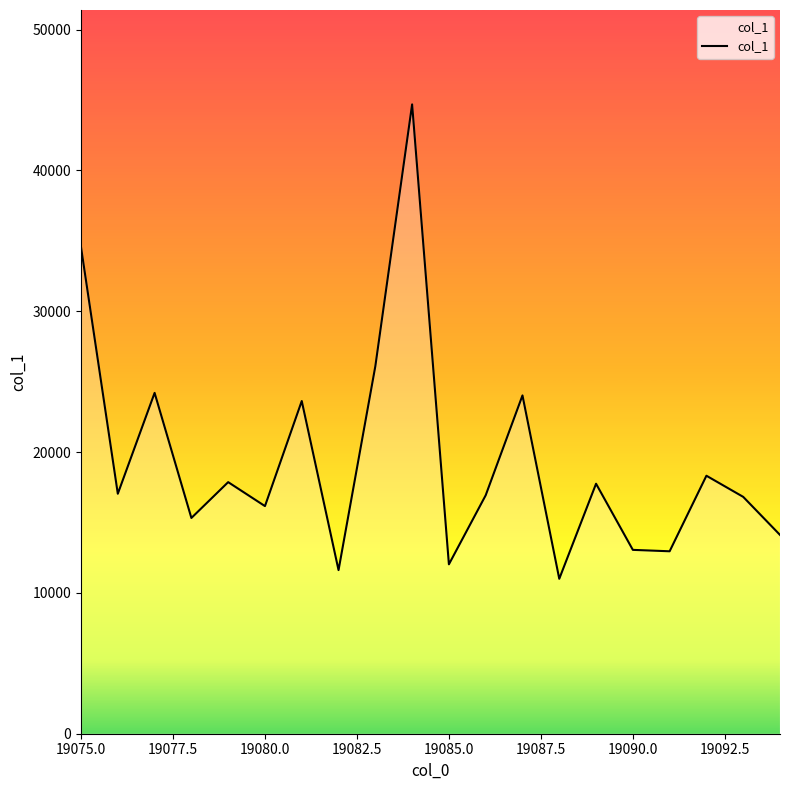

What is the difference between the maximum and minimum values?

33682.3